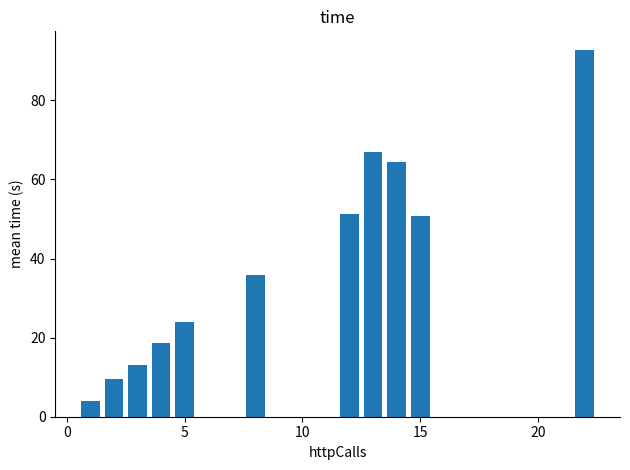

What is the sum of all values?

431.4